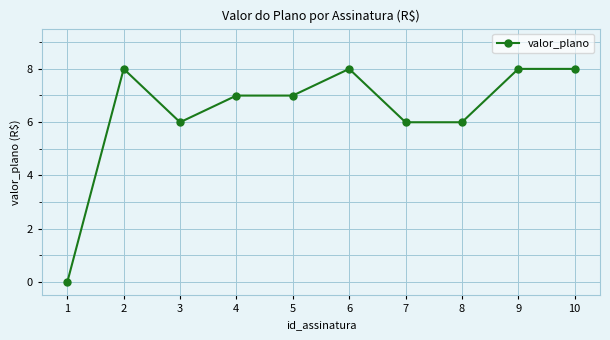

Approximately how many times larger is the value at 10 compared to 8?

1.3